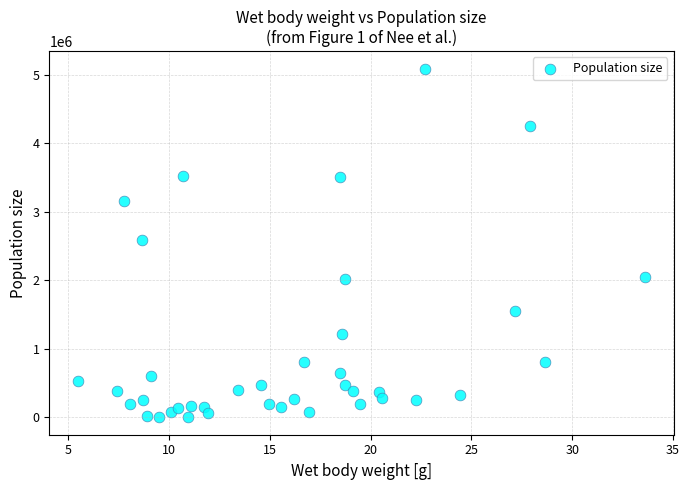

What is the range of X values (max minus min)?

28.2